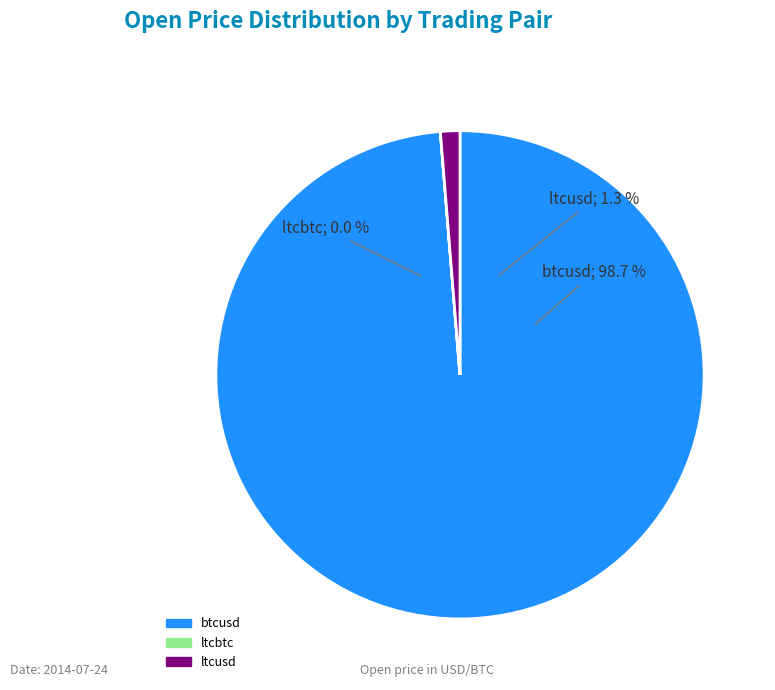

What is the largest slice in the pie chart?

btcusd